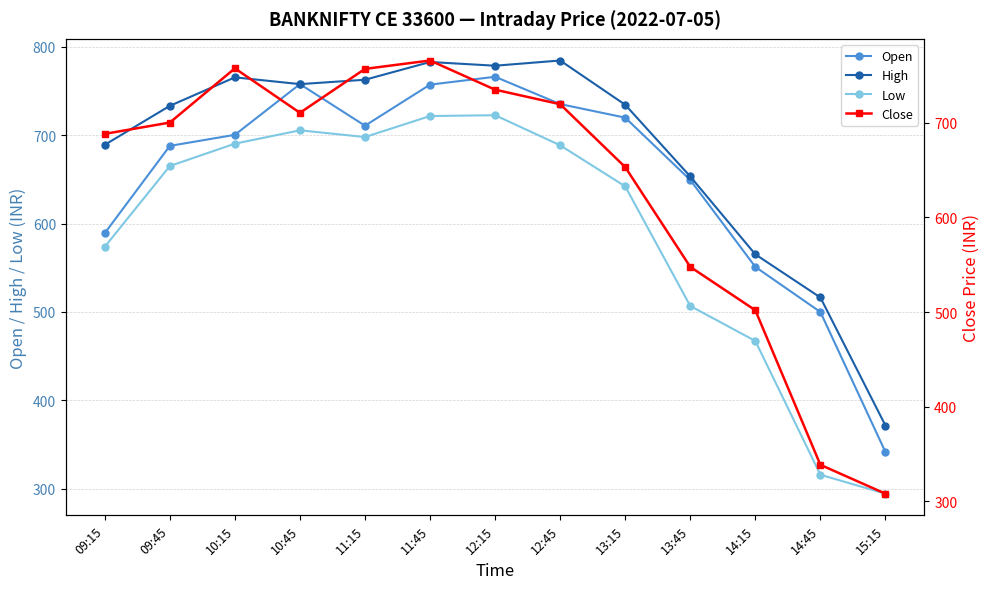

True or false: Open and Low intersect in this chart.

False